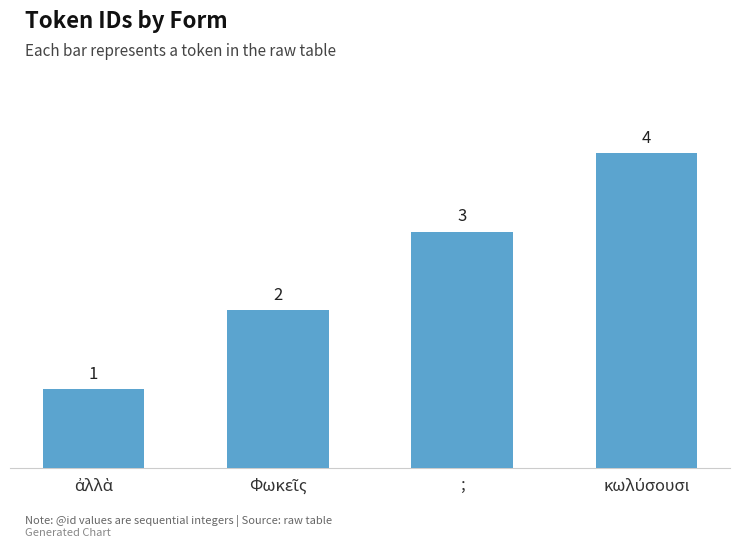

What is the value of the 1st bar from the left?

1